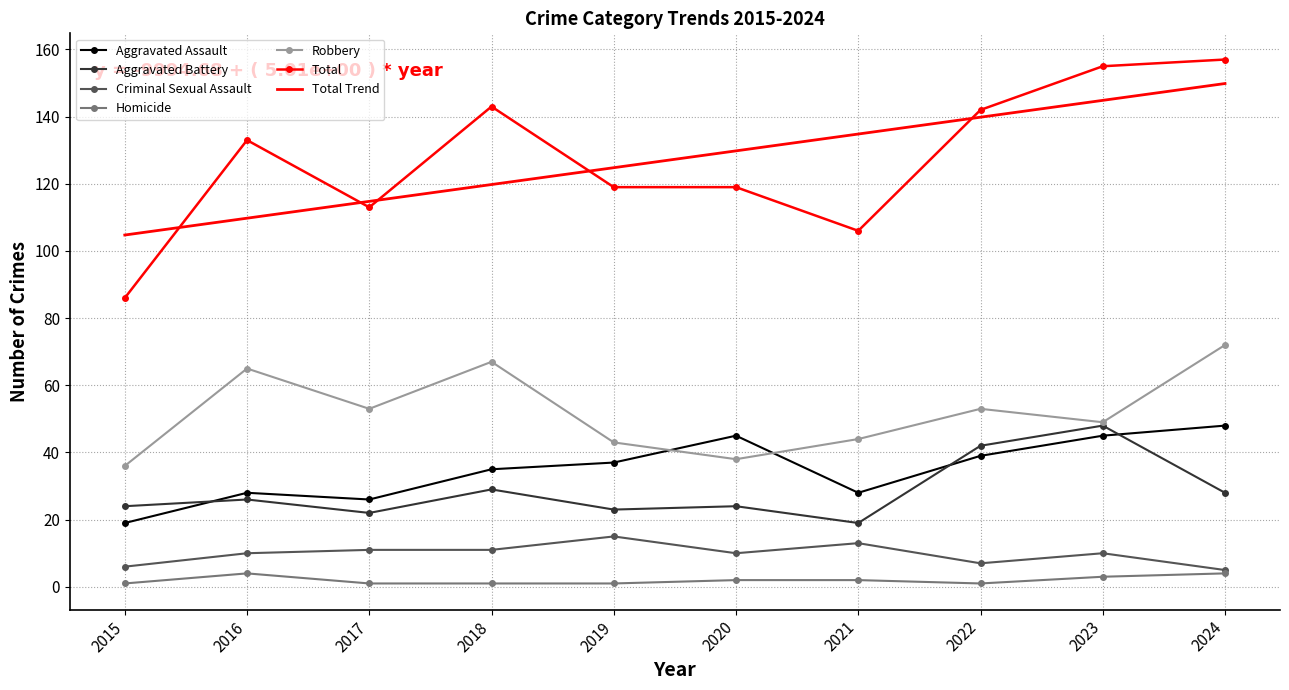

What is the difference between the Total values at 2020 and 2023?

36